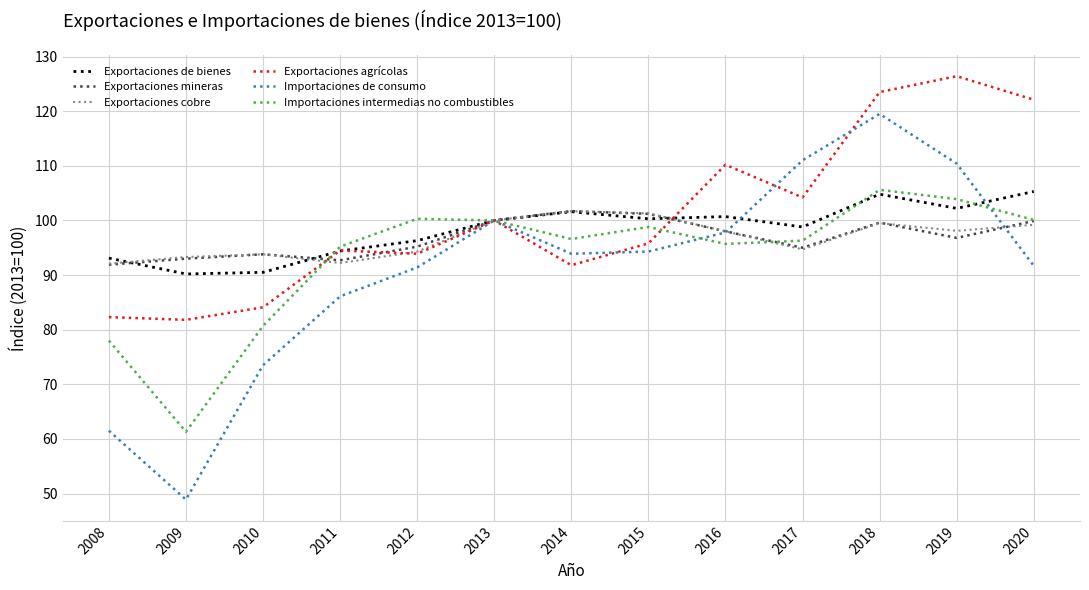

What is the approximate value of Exportaciones agrícolas at 2020?

122.1